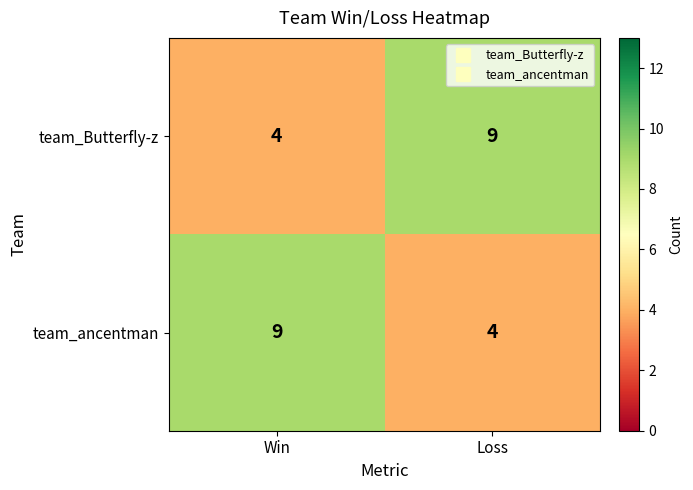

Which category has the lowest value in the team_ancentman series?

Loss